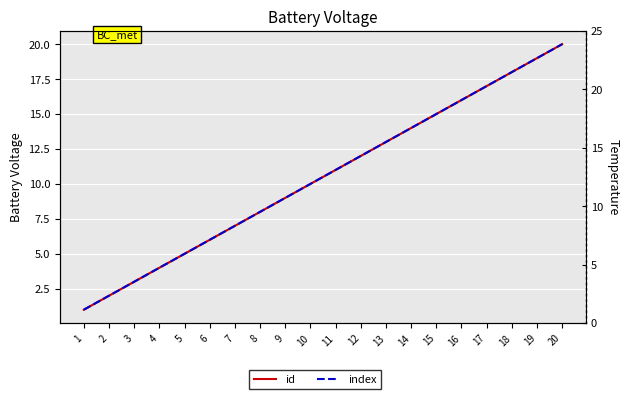

The id series shows 7 at 4. True or false?

False